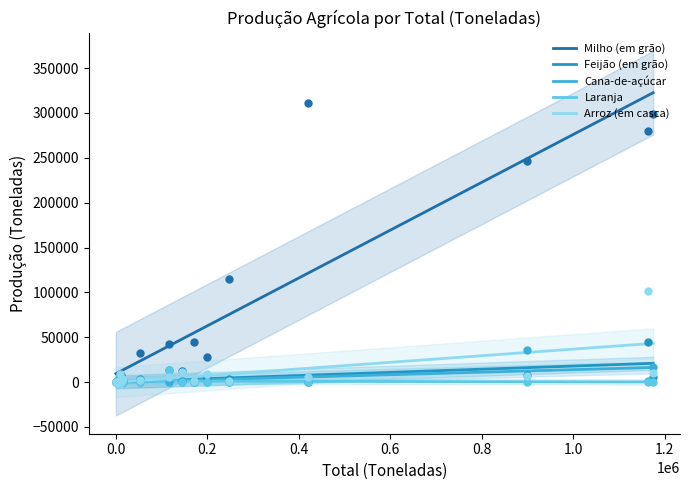

Which series has the largest Y range (max minus min)?

Milho (em grão)